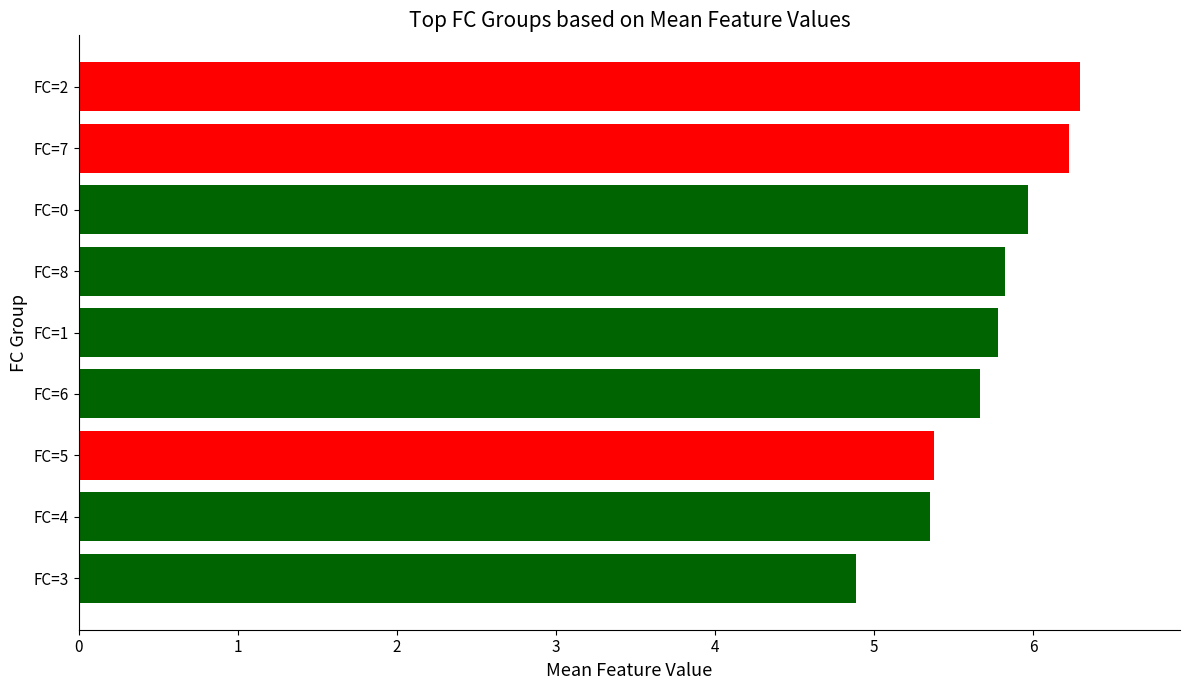

The chart shows a value of 3.5 at FC=7. True or false?

False